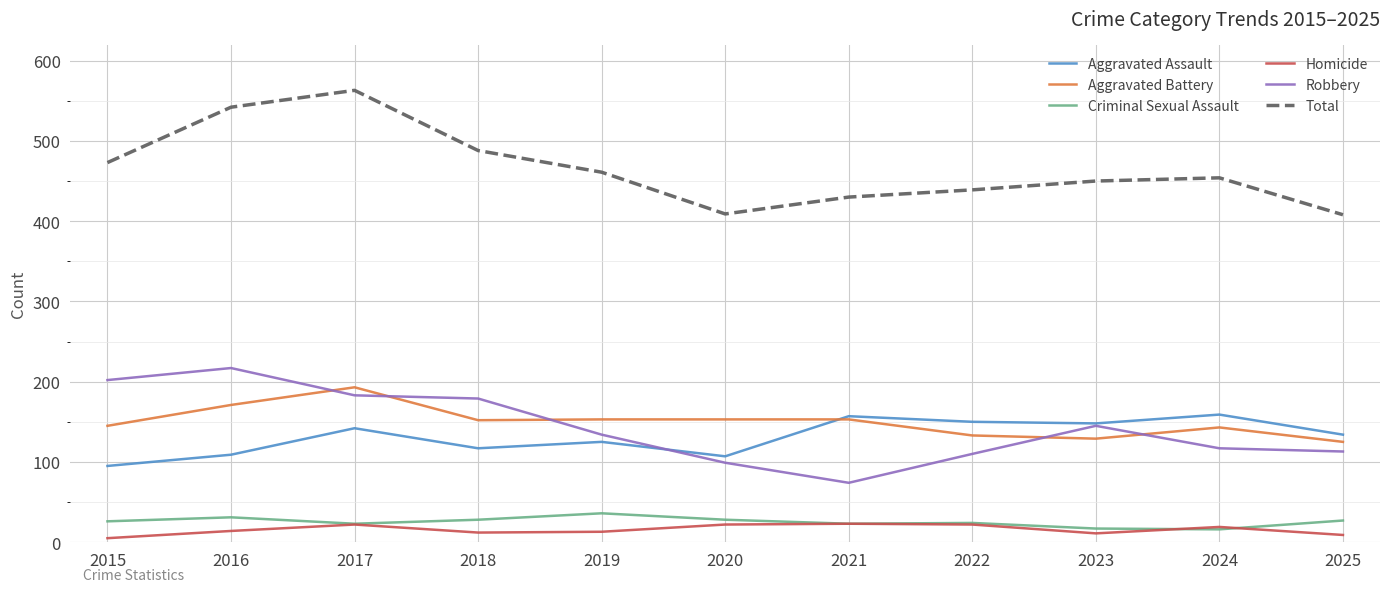

At which category is the sum across all series the highest?

2017